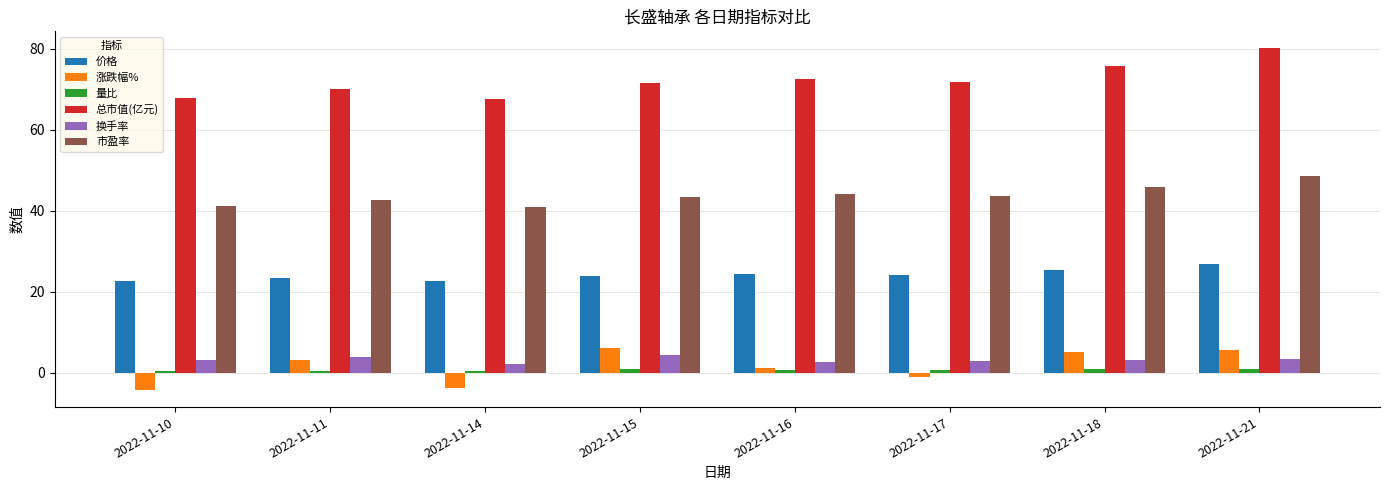

What is the smallest value displayed?

-4.2